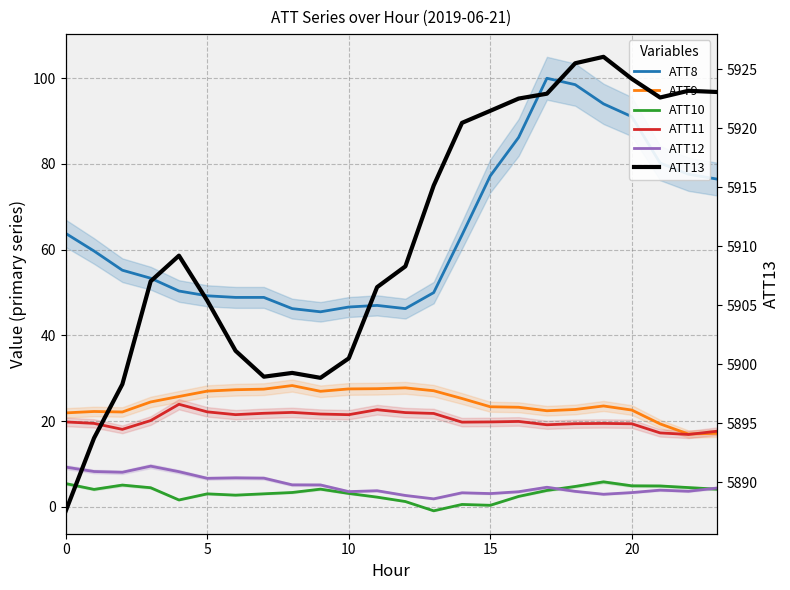

At which label does ATT13 reach its peak?

19